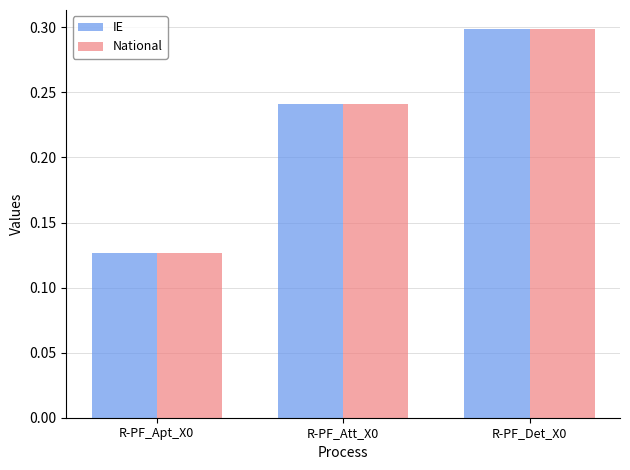

The value of National at R-PF_Att_X0 is 0.1. True or false?

False